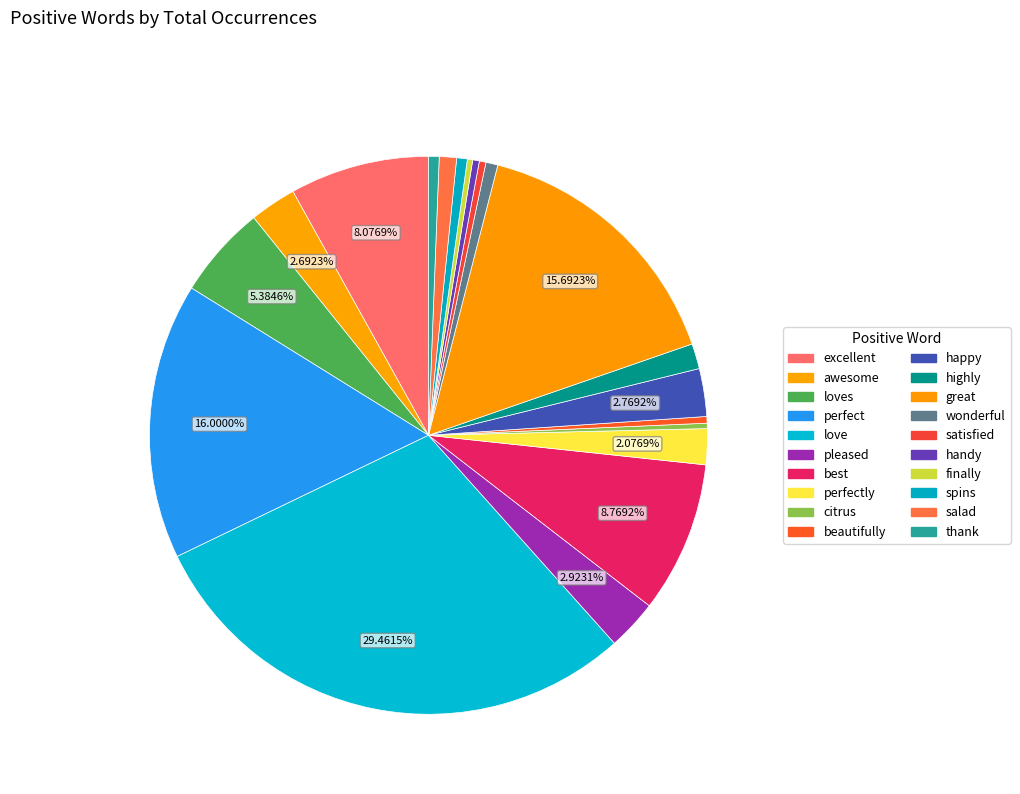

Count the number of slices in the pie.

20